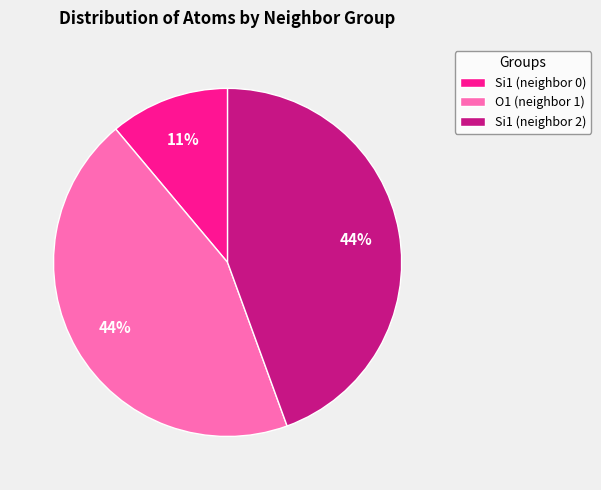

Combined, do Si1 (neighbor 0) and Si1 (neighbor 2) account for over 50%?

Yes